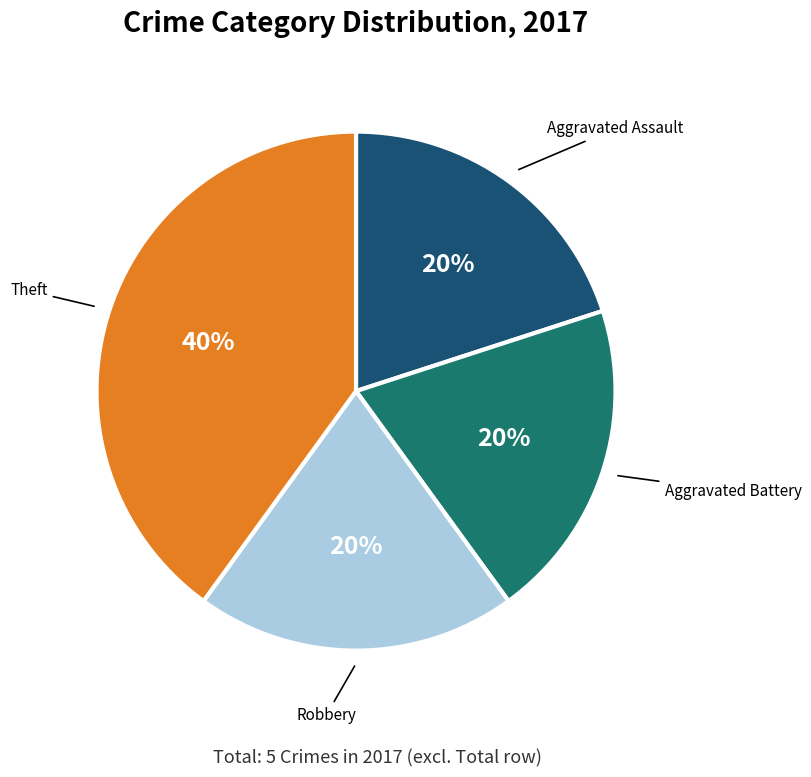

Does any single category account for the majority?

No